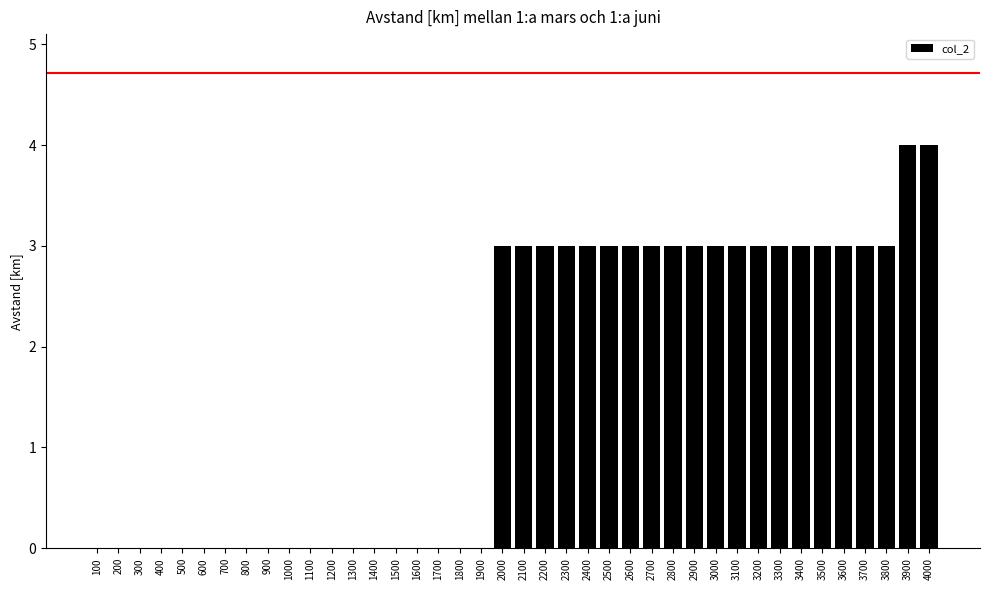

What is the difference between the values at 3700 and 1000?

3